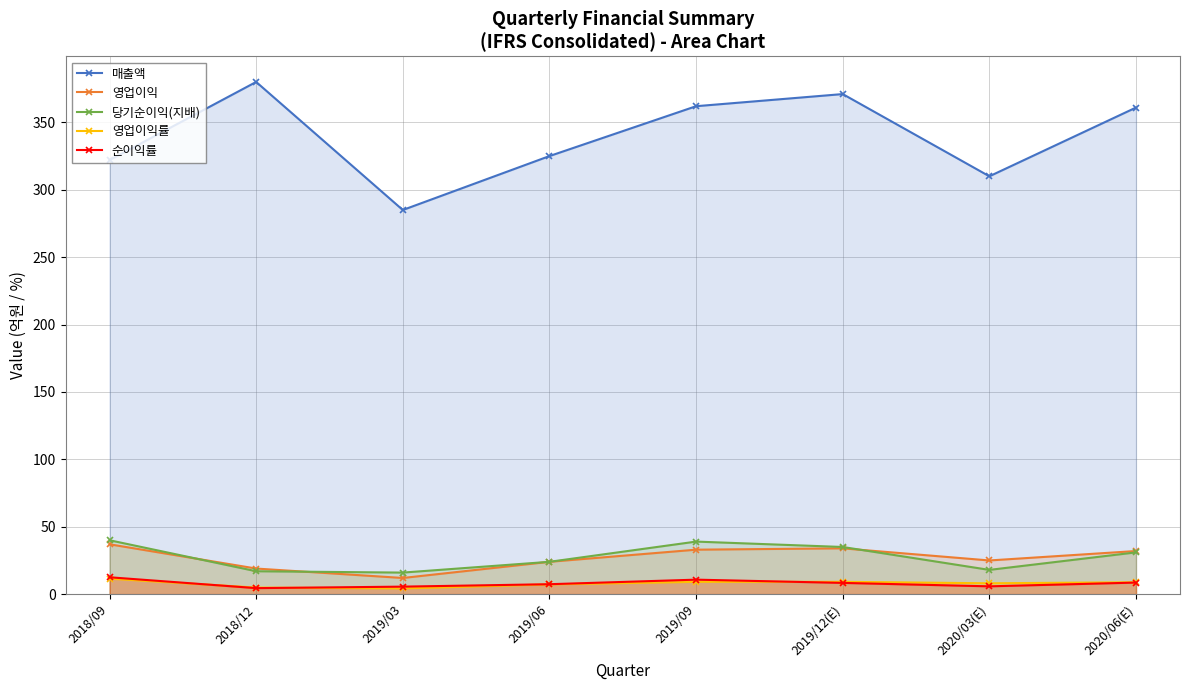

True or false: 순이익률 and 매출액 cross at least once.

False